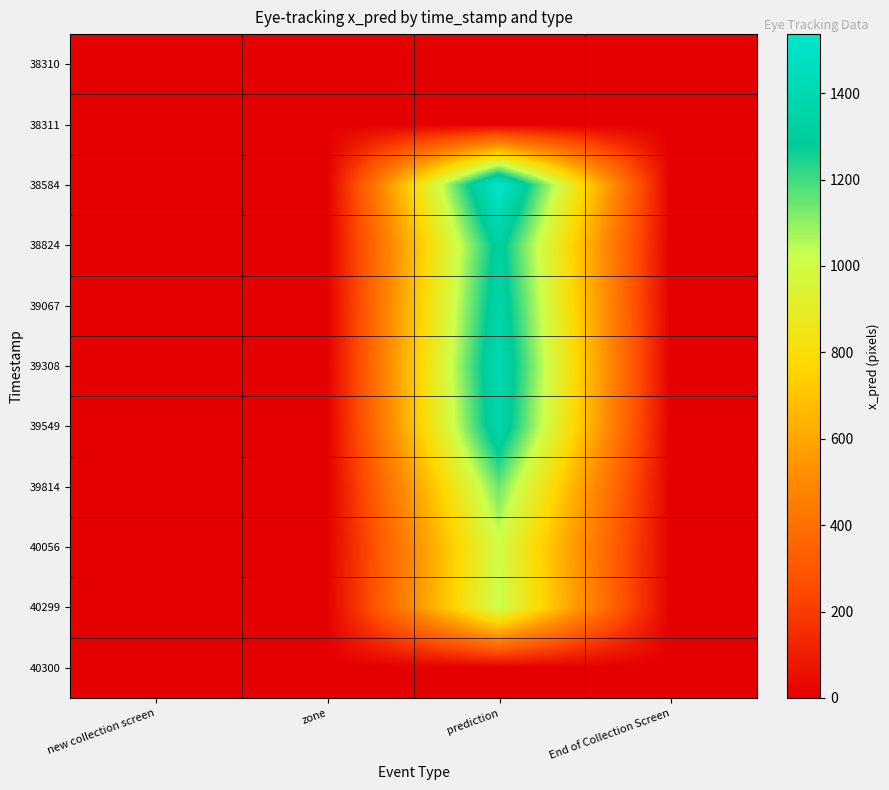

Rank the series at new collection screen from highest to lowest value.

38310, 38311, 38584, 38824, 39067, 39308, 39549, 39814, 40056, 40299, 40300